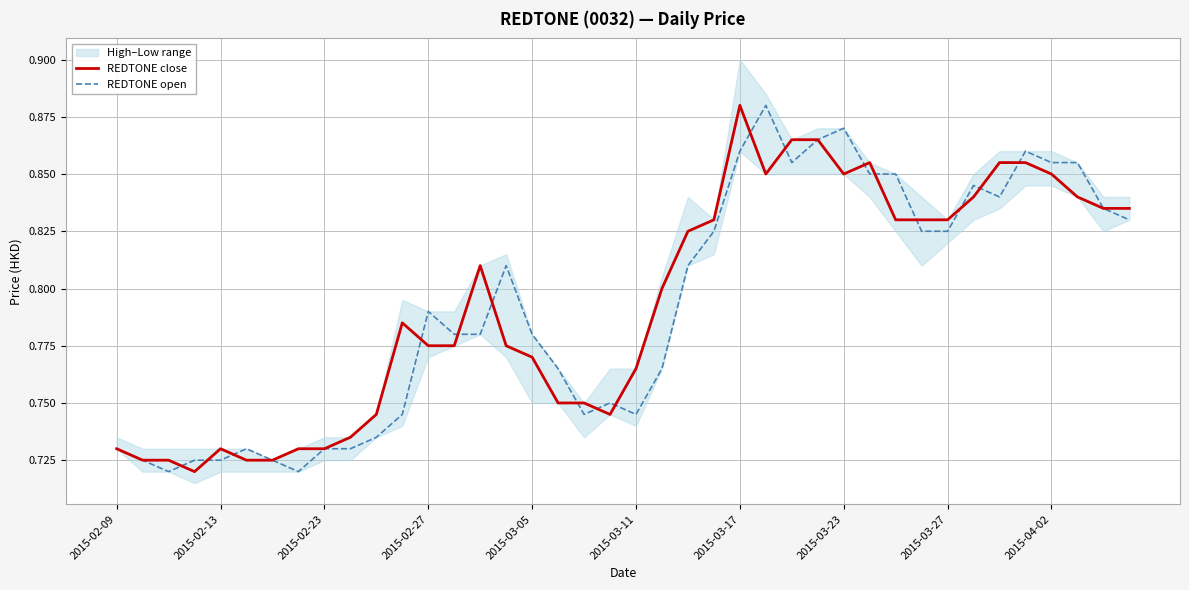

Rank the series by their maximum value, from lowest to highest.

REDTONE close, REDTONE open